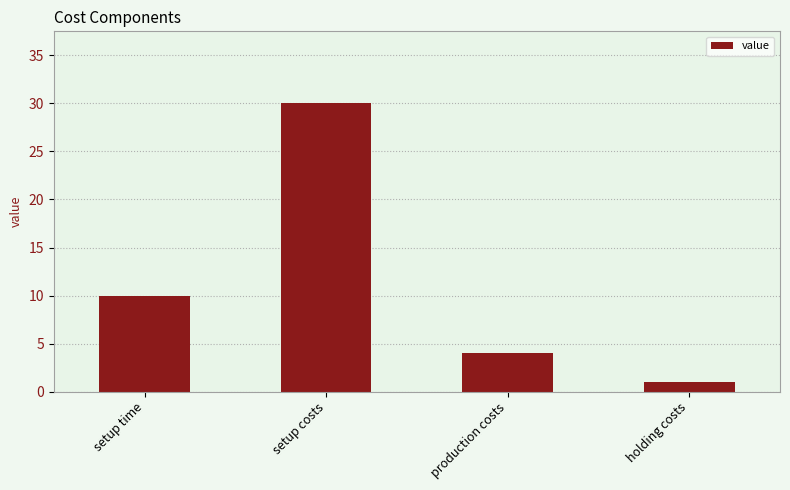

Reading left to right, what are all the values shown in this chart?

10	30	4	1